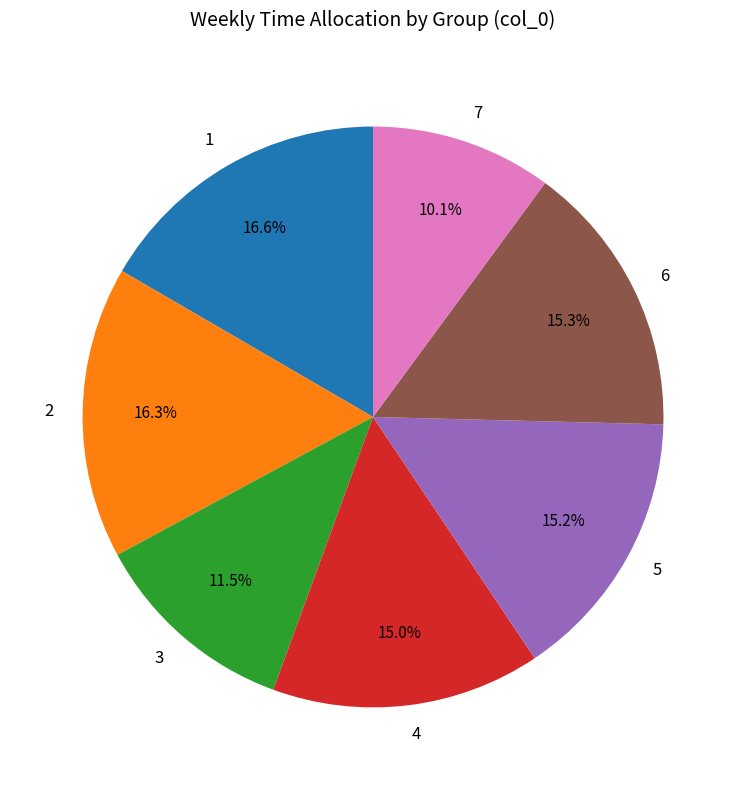

What is the smallest slice in the pie chart?

7